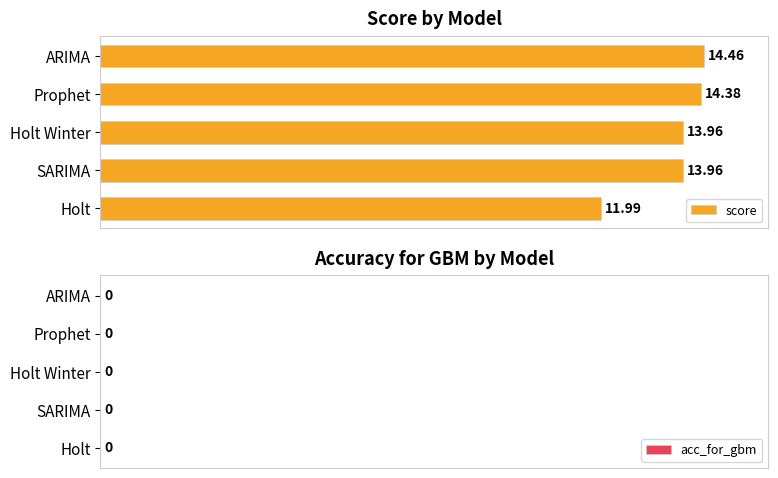

How many distinct data groups are displayed?

1